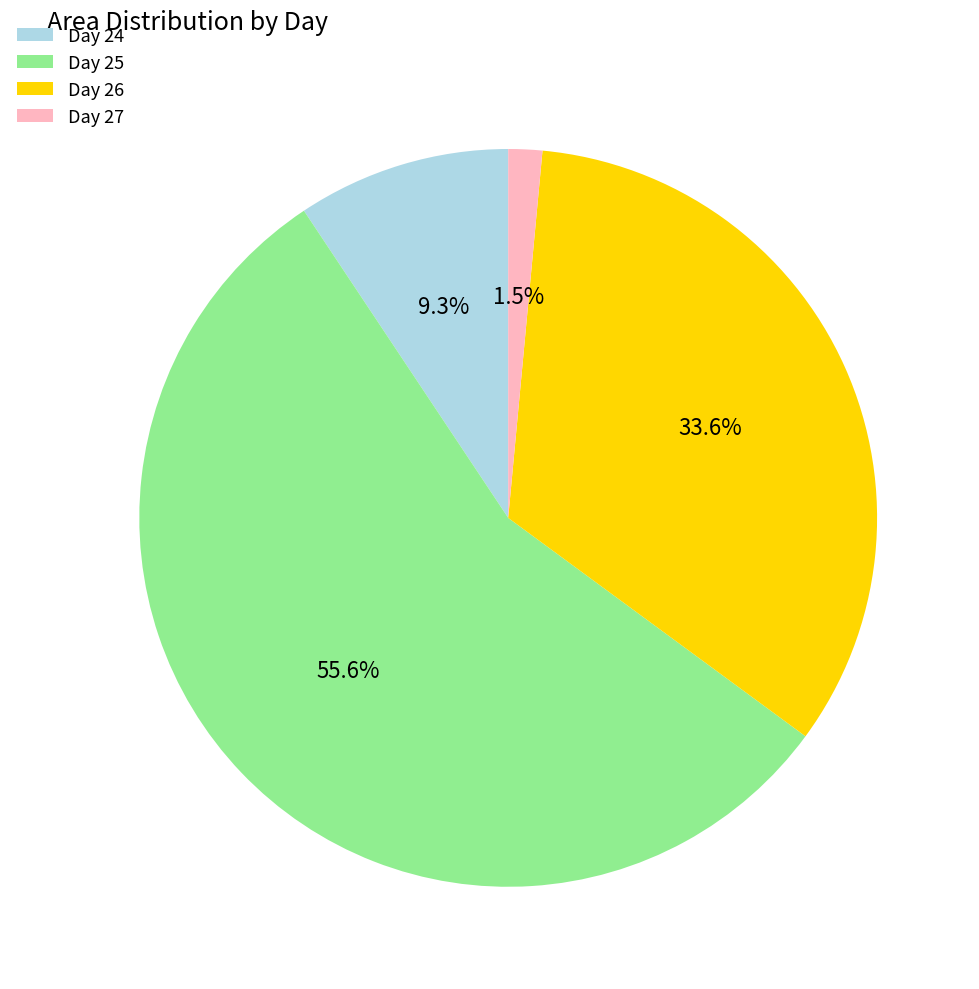

Which slice is the largest?

Day 25